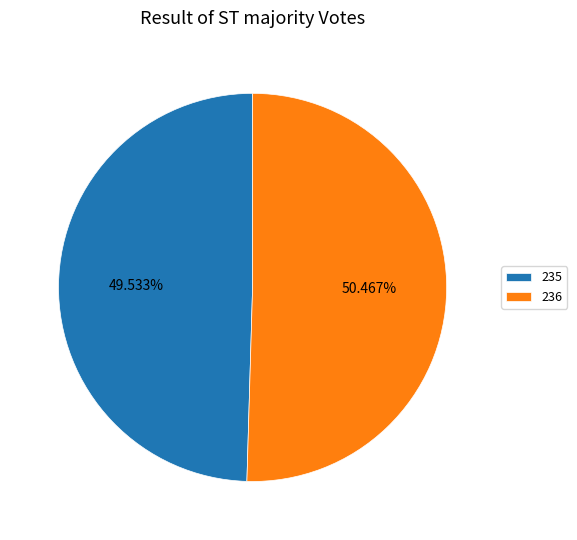

To the nearest percent, what is the average slice percentage?

50%